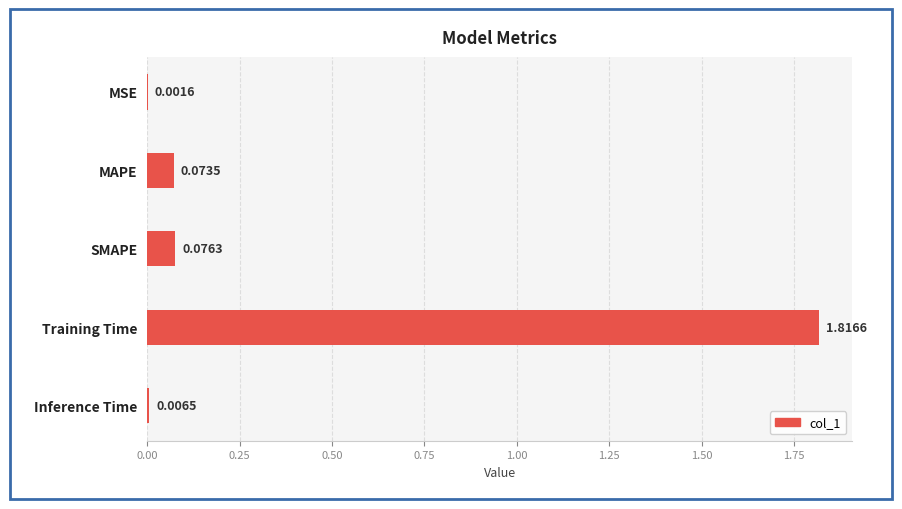

Count the number of data series in this chart.

1